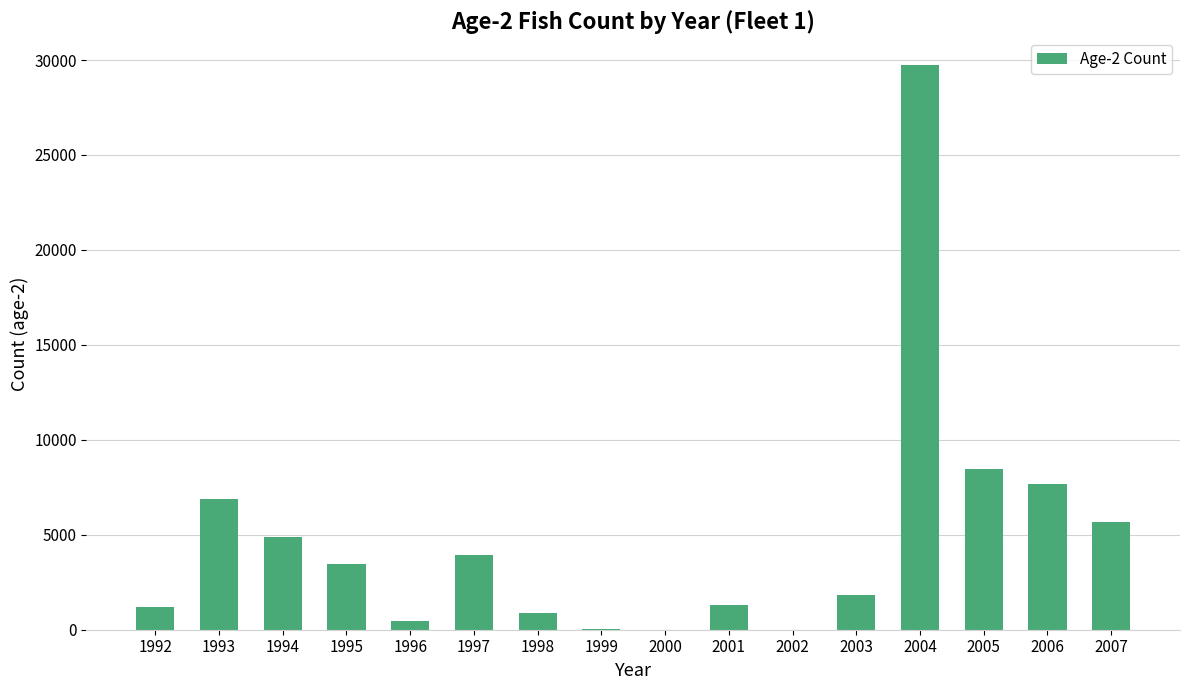

At which category does the chart reach its peak across all series?

2004